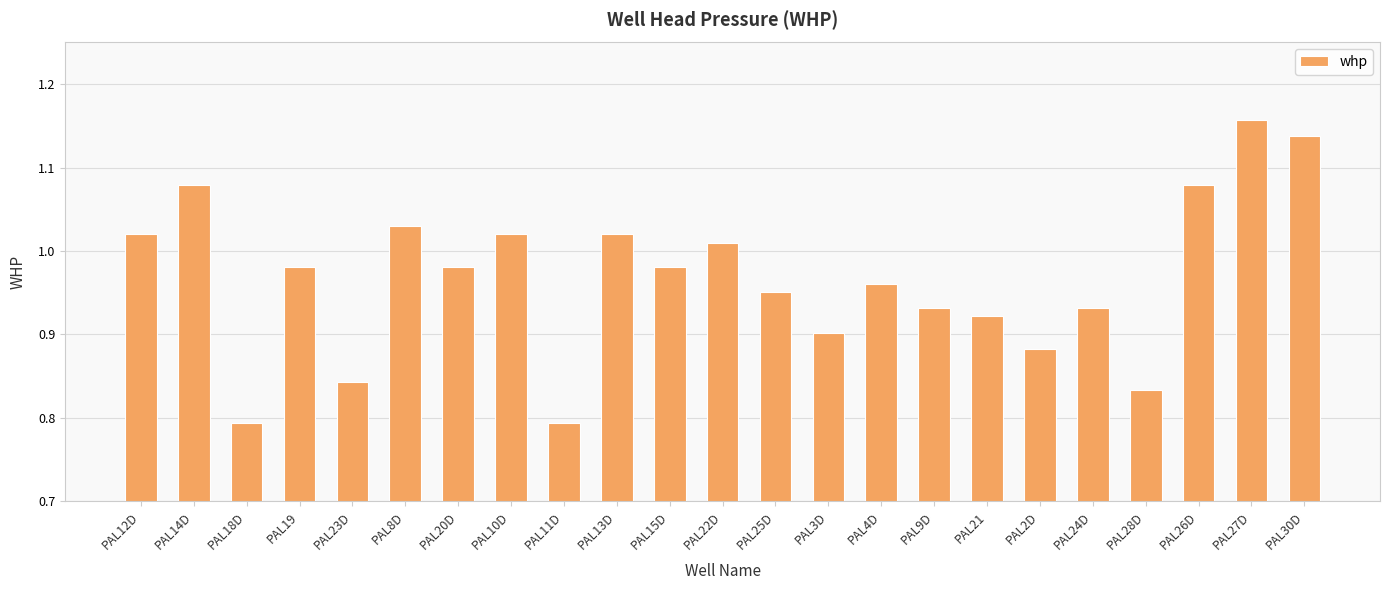

Does the chart contain stacked bars?

No